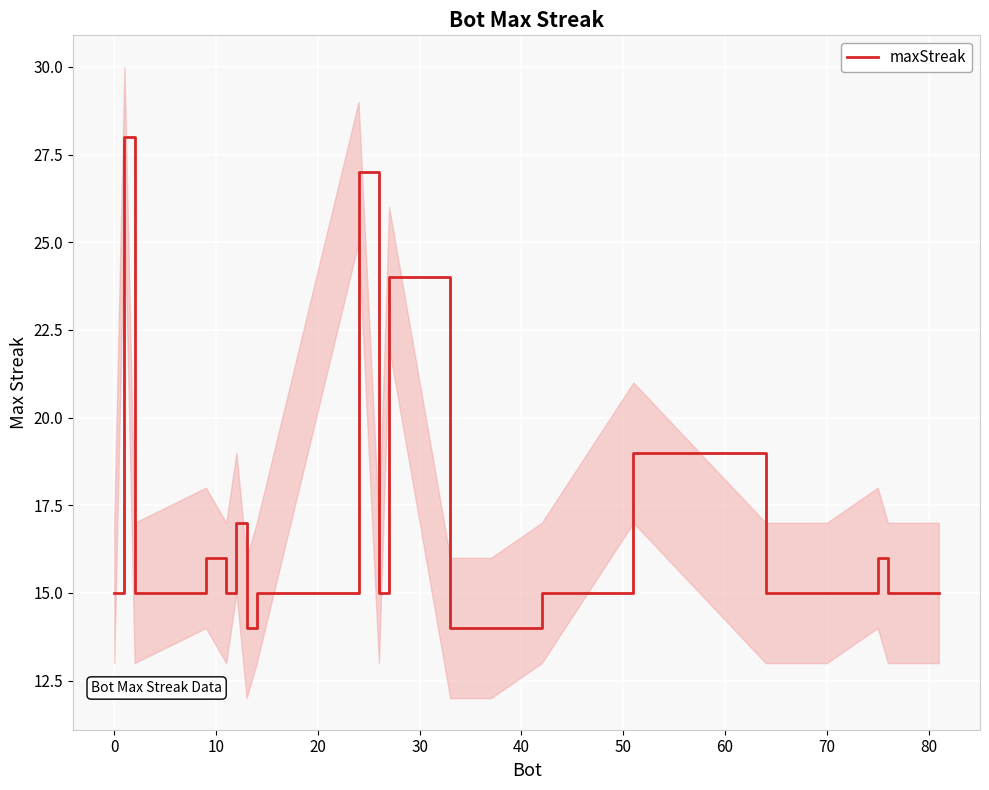

What is the lowest value of the maxStreak series?

14